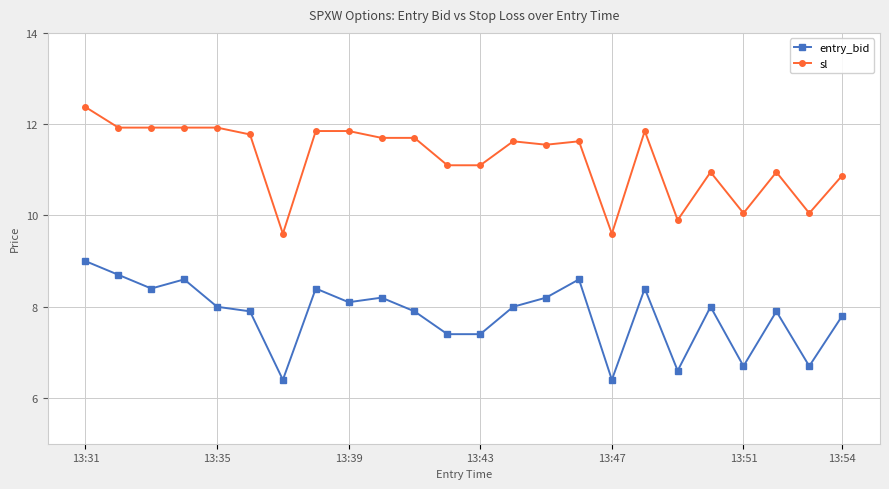

How many lines are shown in the chart?

2